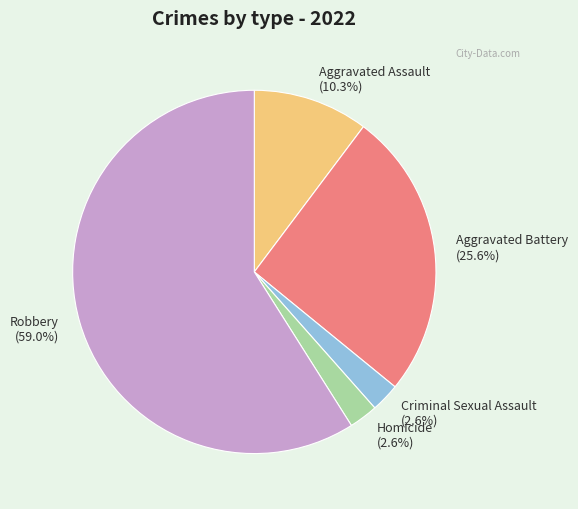

To the nearest percent, what percentage of the pie is Aggravated Battery?

26%